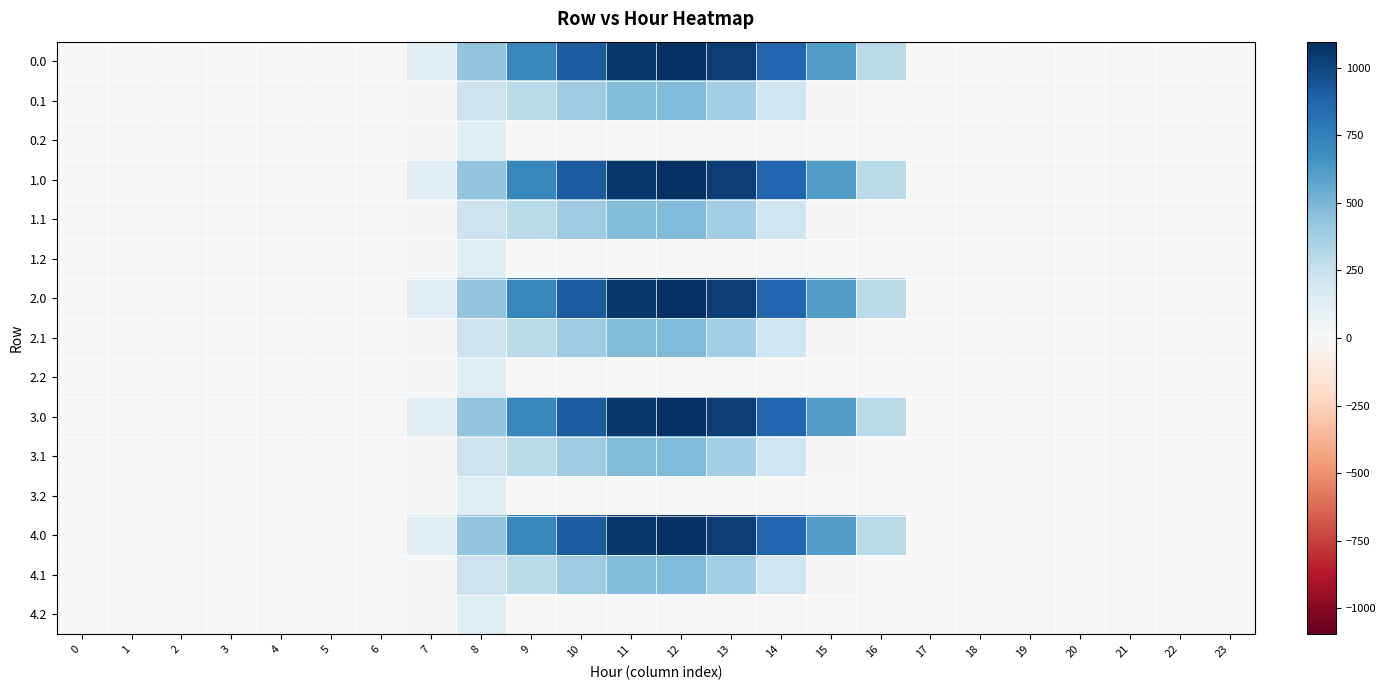

At how many categories does at least one series exceed 869?

5